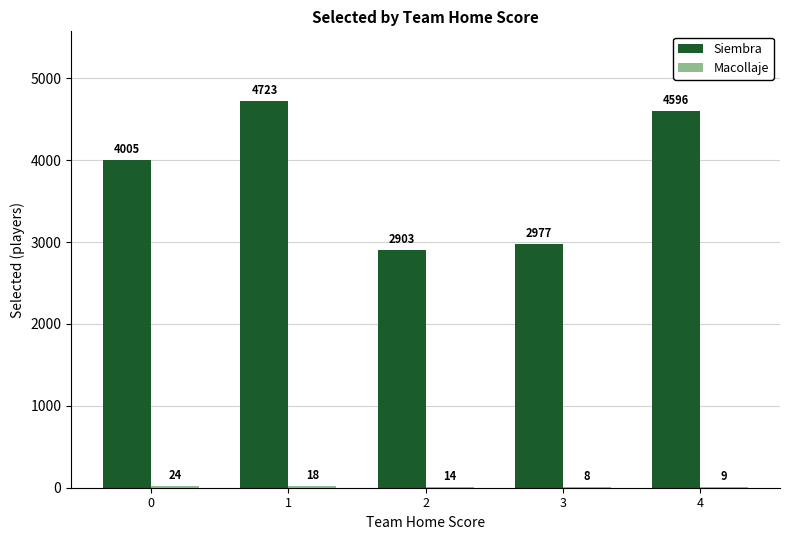

True or false: Siembra has a value of 6083 at 4.

False